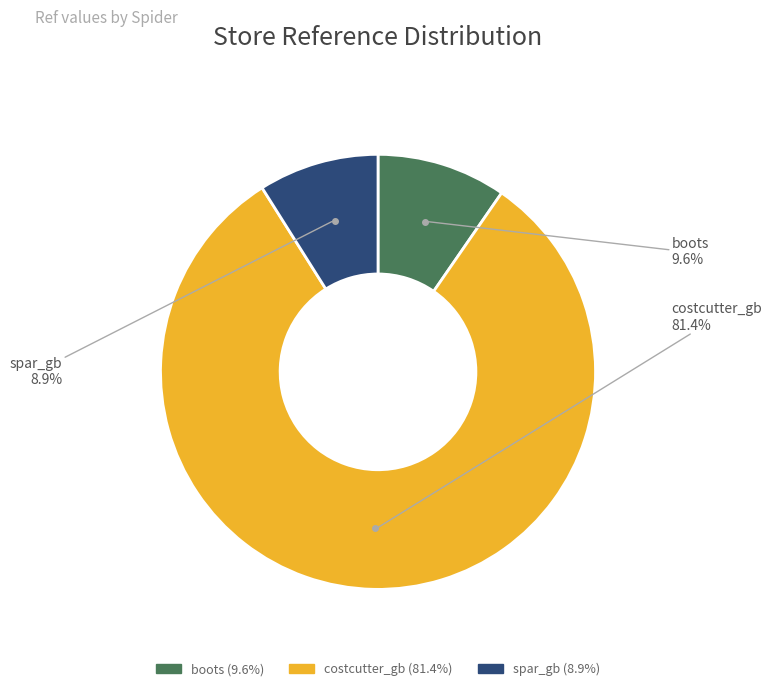

What is the smallest slice in the pie chart?

spar_gb